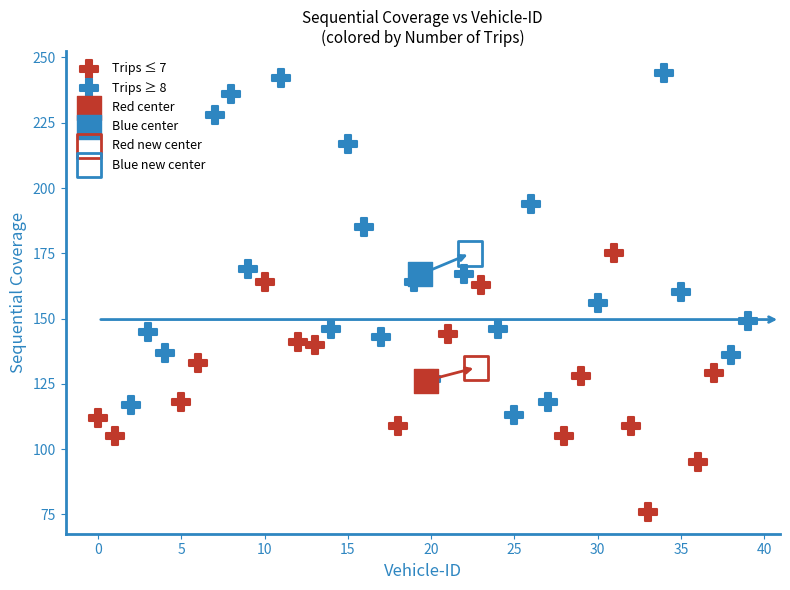

What are all the series names shown in the legend?

Trips ≤ 7, Trips ≥ 8, Red center, Blue center, Red new center, Blue new center